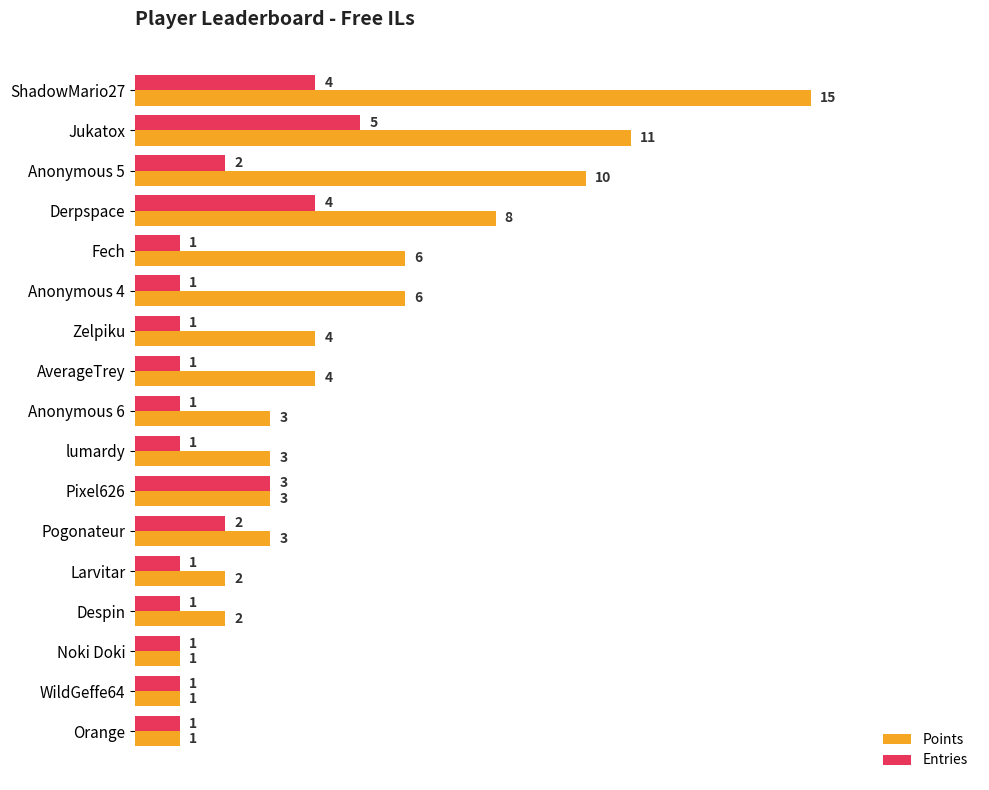

Rank the series by their maximum value, from lowest to highest.

Entries, Points